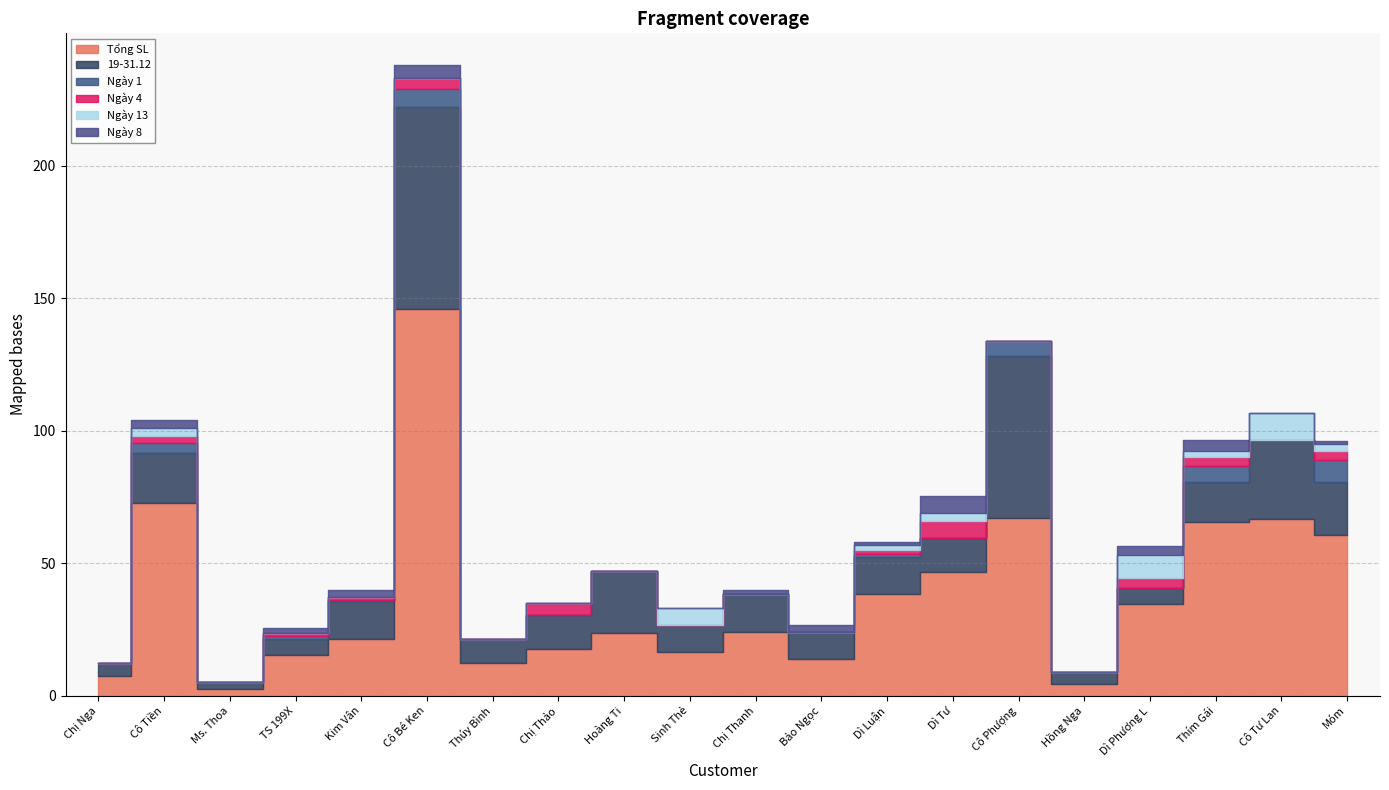

Reading left to right, list all the values displayed in this chart.

Tổng SL: Chị Nga=7.5	Cô Tiền=72.8	Ms. Thoa=2.5	TS 199X=15.5	Kim Vân=21.4	Cô Bé Ken=145.8	Thúy Bình=12.5	Chị Thảo=17.5	Hoàng Ti=23.5	Sinh Thẻ=16.5	Chị Thanh=24.0	Bảo Ngọc=14.0	Dì Luận=38.5	Dì Tư=46.5	Cô Phượng=67.0	Hồng Nga=4.5	Dì Phượng L=34.5	Thím Gái=65.5	Cô Tư Lan=66.5	Móm=60.5
19-31.12: Chị Nga=5.0	Cô Tiền=18.8	Ms. Thoa=2.5	TS 199X=6.0	Kim Vân=14.2	Cô Bé Ken=76.2	Thúy Bình=9.0	Chị Thảo=13.0	Hoàng Ti=23.5	Sinh Thẻ=10.0	Chị Thanh=14.5	Bảo Ngọc=10.0	Dì Luận=14.0	Dì Tư=13.0	Cô Phượng=61.0	Hồng Nga=4.5	Dì Phượng L=6.0	Thím Gái=15.0	Cô Tư Lan=30.0	Móm=20.0
Ngày 1: Chị Nga=0.0	Cô Tiền=4.0	Ms. Thoa=0.0	TS 199X=1.0	Kim Vân=0.5	Cô Bé Ken=7.0	Thúy Bình=0.0	Chị Thảo=0.0	Hoàng Ti=0.0	Sinh Thẻ=0.0	Chị Thanh=0.0	Bảo Ngọc=0.0	Dì Luận=1.0	Dì Tư=0.0	Cô Phượng=6.0	Hồng Nga=0.0	Dì Phượng L=0.0	Thím Gái=6.0	Cô Tư Lan=0.0	Móm=8.5
Ngày 4: Chị Nga=0.0	Cô Tiền=2.5	Ms. Thoa=0.0	TS 199X=1.0	Kim Vân=1.0	Cô Bé Ken=4.0	Thúy Bình=0.0	Chị Thảo=4.5	Hoàng Ti=0.0	Sinh Thẻ=0.0	Chị Thanh=0.0	Bảo Ngọc=0.0	Dì Luận=1.5	Dì Tư=6.5	Cô Phượng=0.0	Hồng Nga=0.0	Dì Phượng L=4.0	Thím Gái=3.5	Cô Tư Lan=0.0	Móm=3.5
Ngày 13: Chị Nga=0.0	Cô Tiền=3.0	Ms. Thoa=0.0	TS 199X=0.0	Kim Vân=0.0	Cô Bé Ken=0.0	Thúy Bình=0.0	Chị Thảo=0.0	Hoàng Ti=0.0	Sinh Thẻ=6.5	Chị Thanh=0.0	Bảo Ngọc=0.0	Dì Luận=2.0	Dì Tư=3.0	Cô Phượng=0.0	Hồng Nga=0.0	Dì Phượng L=8.5	Thím Gái=2.5	Cô Tư Lan=10.0	Móm=2.5
Ngày 8: Chị Nga=0.0	Cô Tiền=3.0	Ms. Thoa=0.0	TS 199X=2.0	Kim Vân=2.7	Cô Bé Ken=5.0	Thúy Bình=0.0	Chị Thảo=0.0	Hoàng Ti=0.0	Sinh Thẻ=0.0	Chị Thanh=1.5	Bảo Ngọc=2.5	Dì Luận=1.0	Dì Tư=6.5	Cô Phượng=0.0	Hồng Nga=0.0	Dì Phượng L=3.5	Thím Gái=4.0	Cô Tư Lan=0.0	Móm=1.0